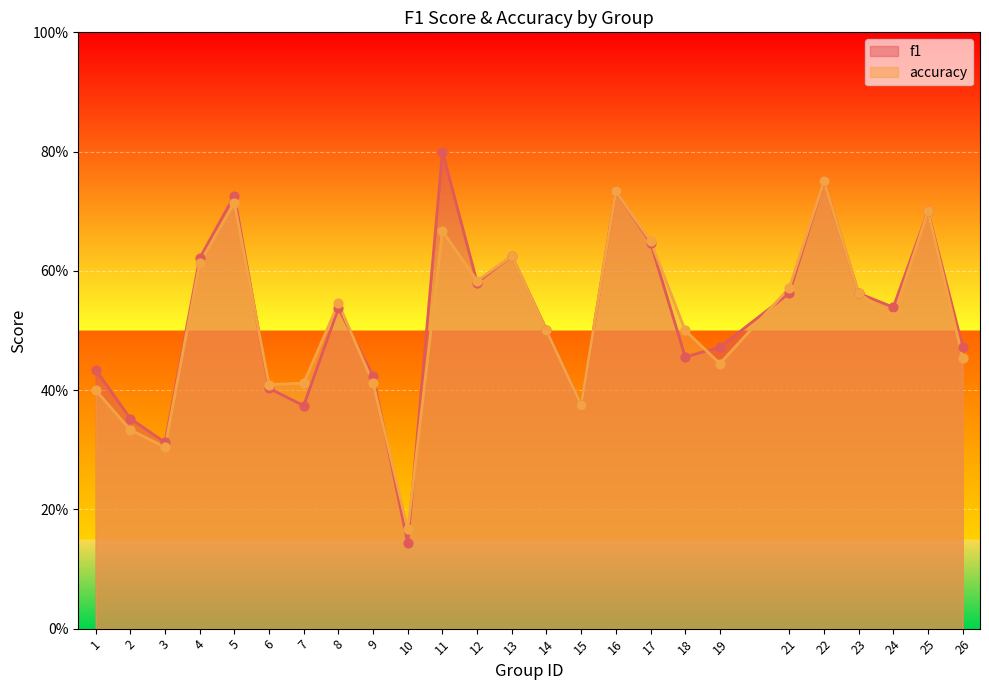

At how many categories does at least one series exceed 0?

25